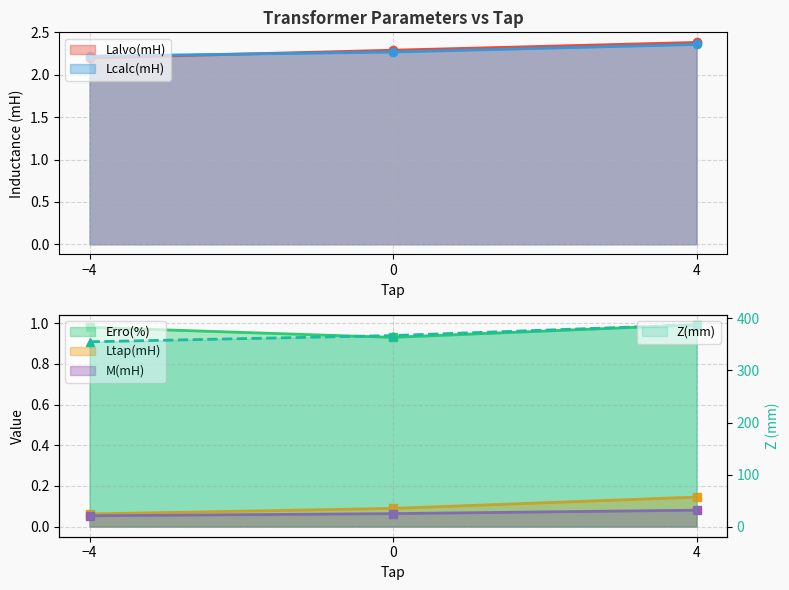

Reading left to right, what are all the values shown in this chart?

Lalvo(mH): -4=2.2	0=2.3	4=2.4
Lcalc(mH): -4=2.2	0=2.3	4=2.4
Erro(%): -4=1.0	0=0.9	4=1.0
Ltap(mH): -4=0.1	0=0.1	4=0.1
M(mH): -4=0.1	0=0.1	4=0.1
Z(mm): -4=355.0	0=367.1	4=387.8